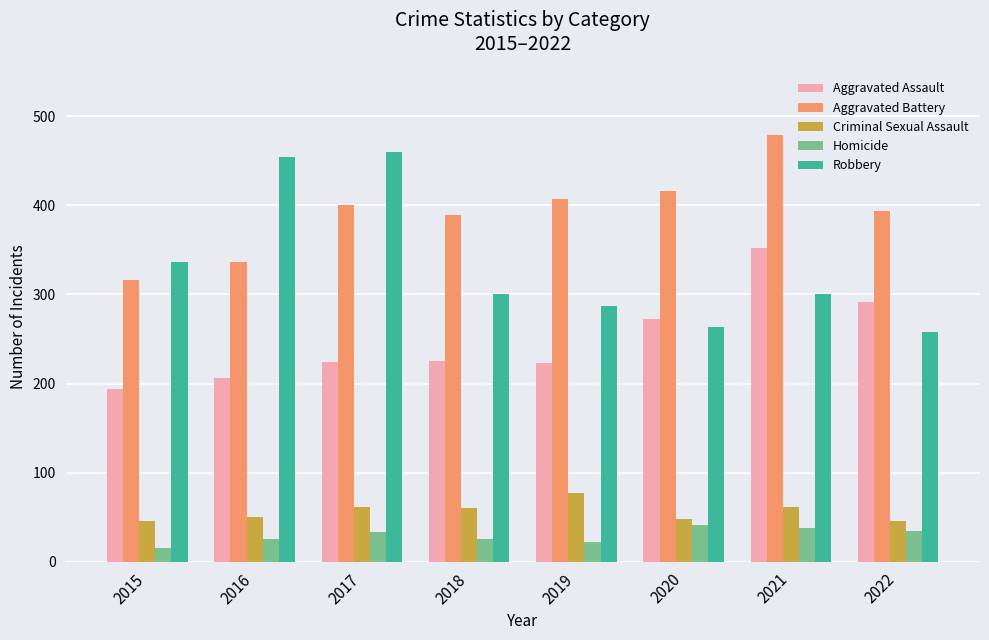

What is the sum of the Criminal Sexual Assault values at 2016 and 2020?

98